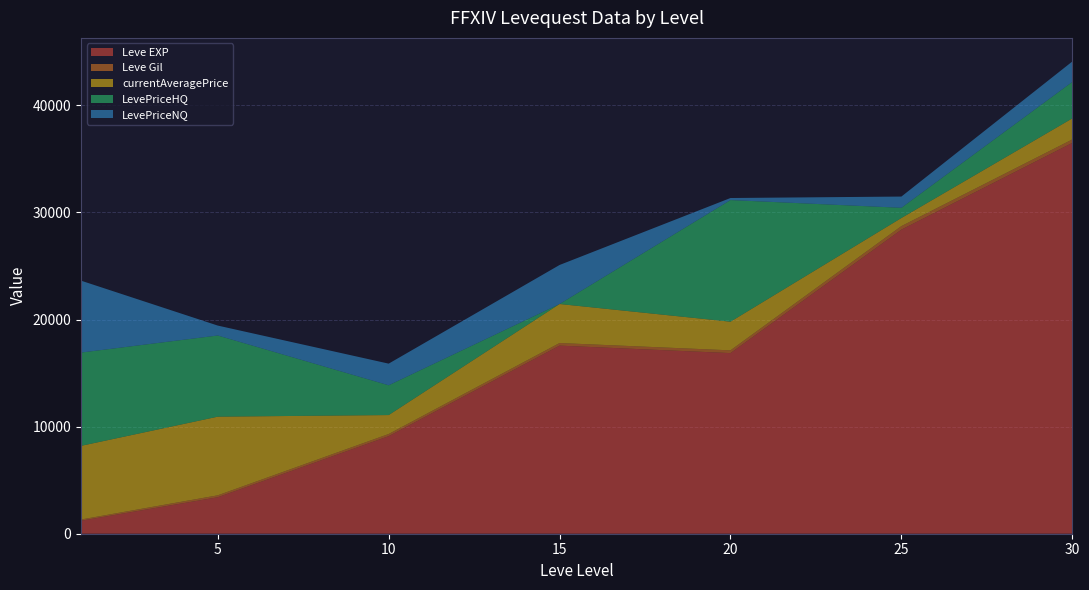

What is the minimum value for Leve EXP?

1213.3